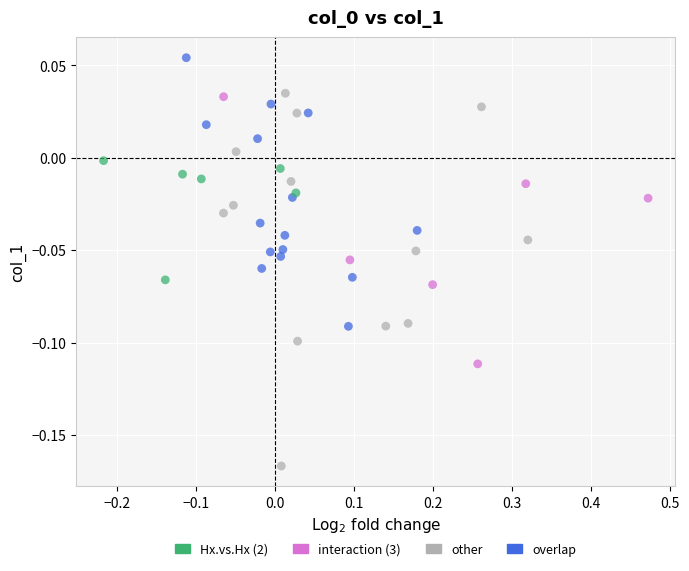

Which series contains the lowest Y value?

other